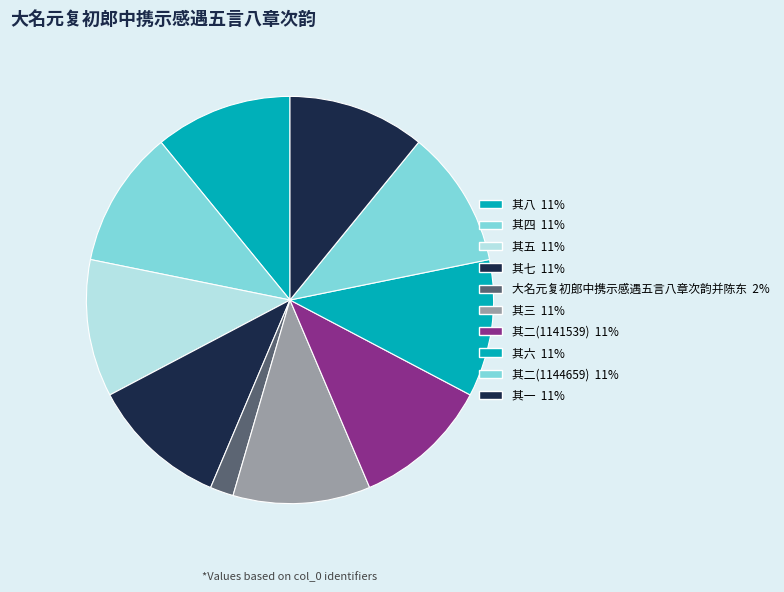

What is the smallest slice in the pie chart?

大名元复初郎中携示感遇五言八章次韵并陈东